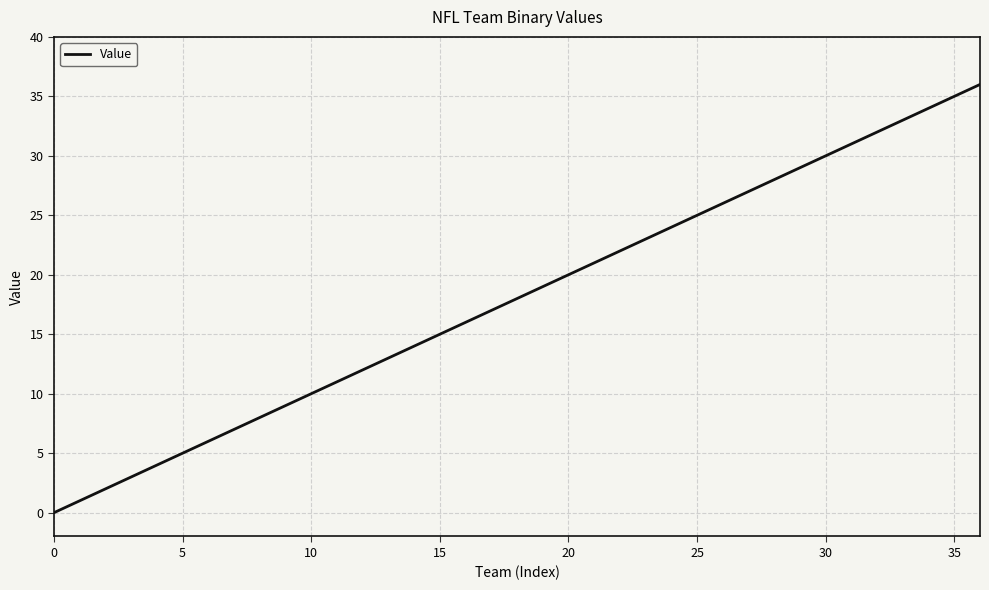

What is the maximum value shown in the chart?

36